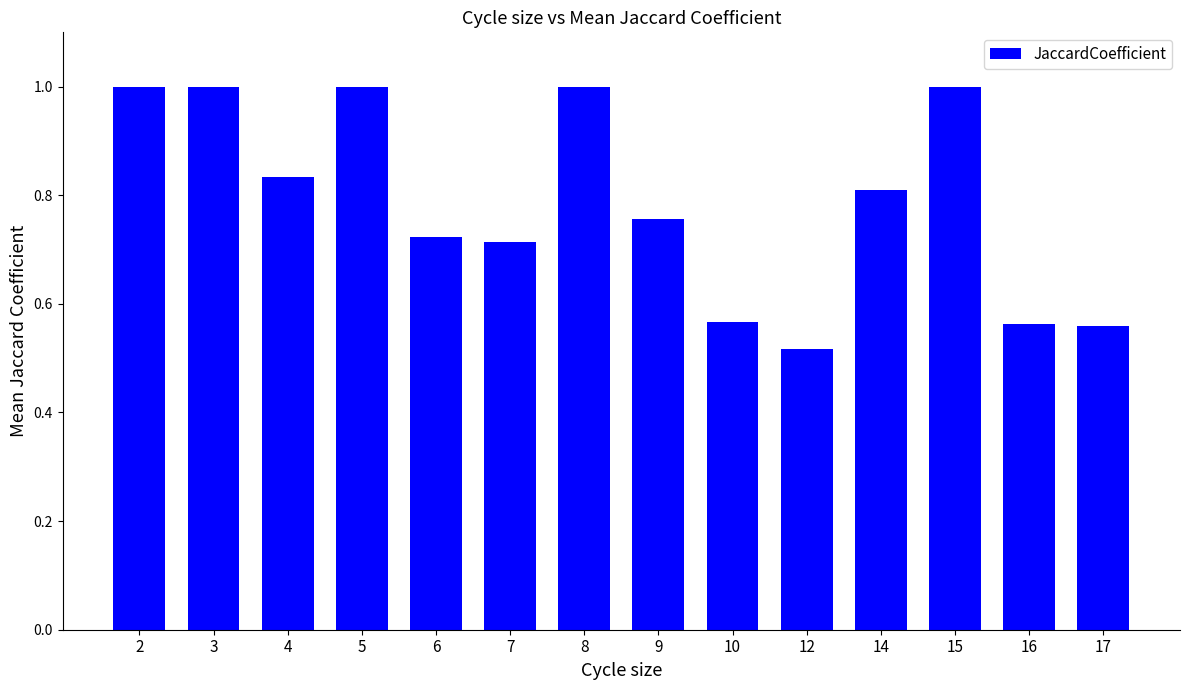

Which category has the lowest value across all series?

12